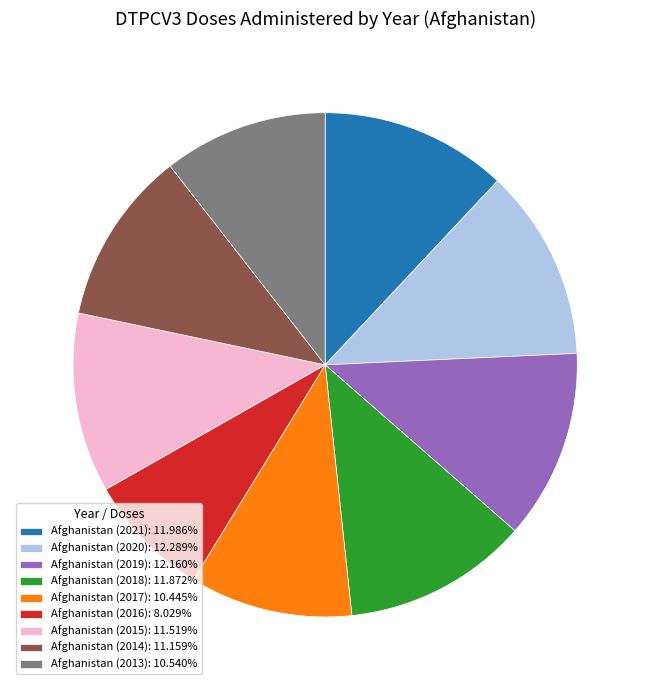

Is it true that Afghanistan (2014) is 11% of the pie?

True